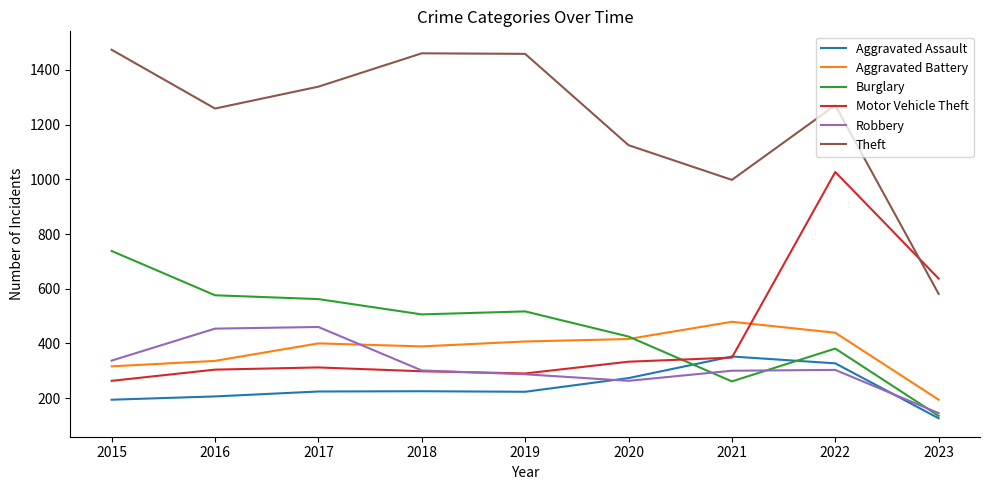

What is the smallest value displayed?

126